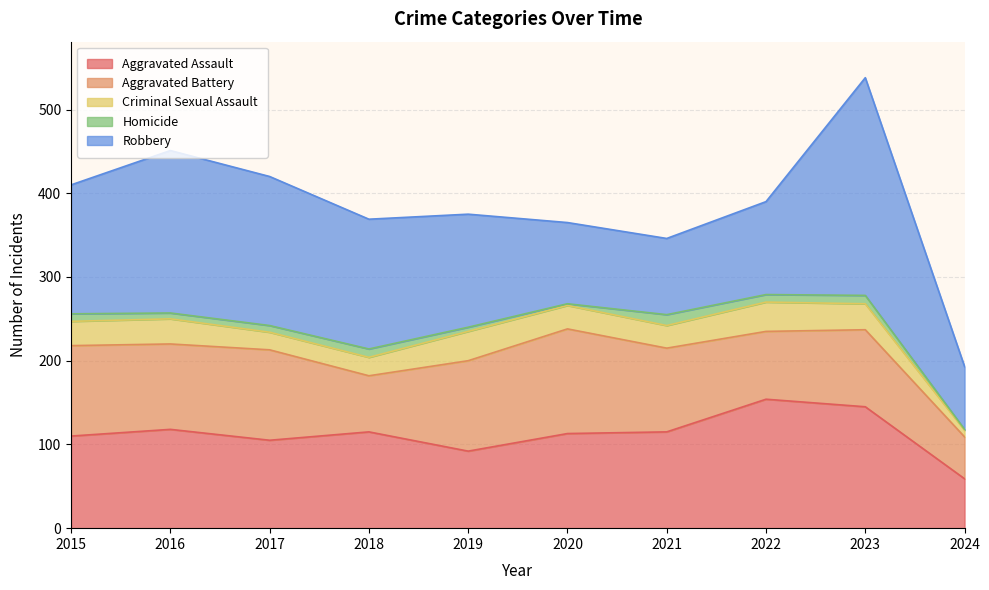

What is the minimum value for Robbery?

75